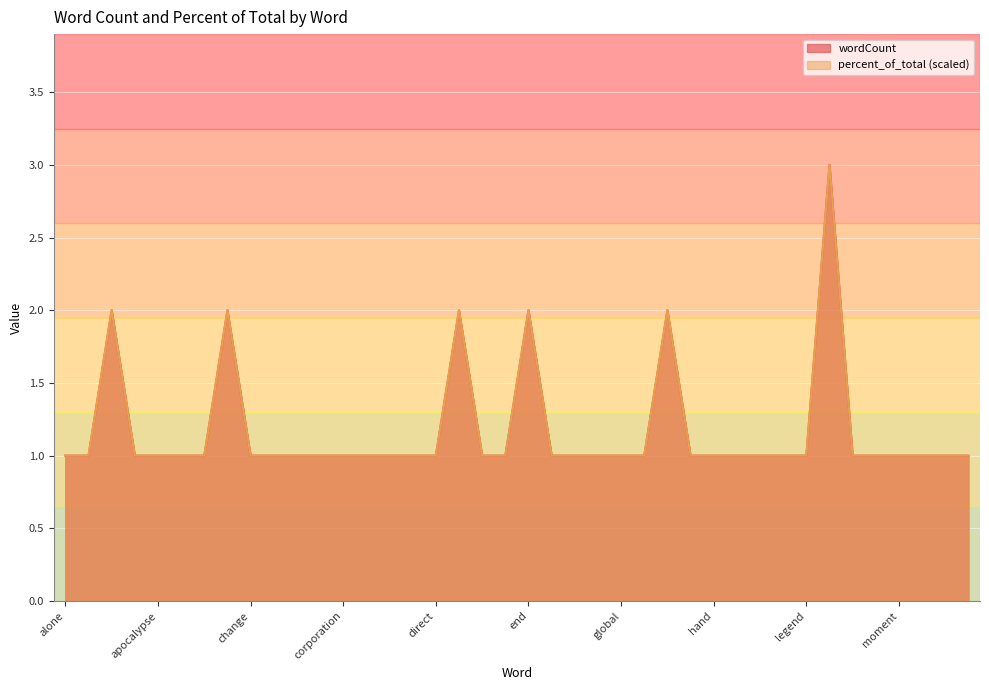

At how many categories does at least one series exceed 2?

1